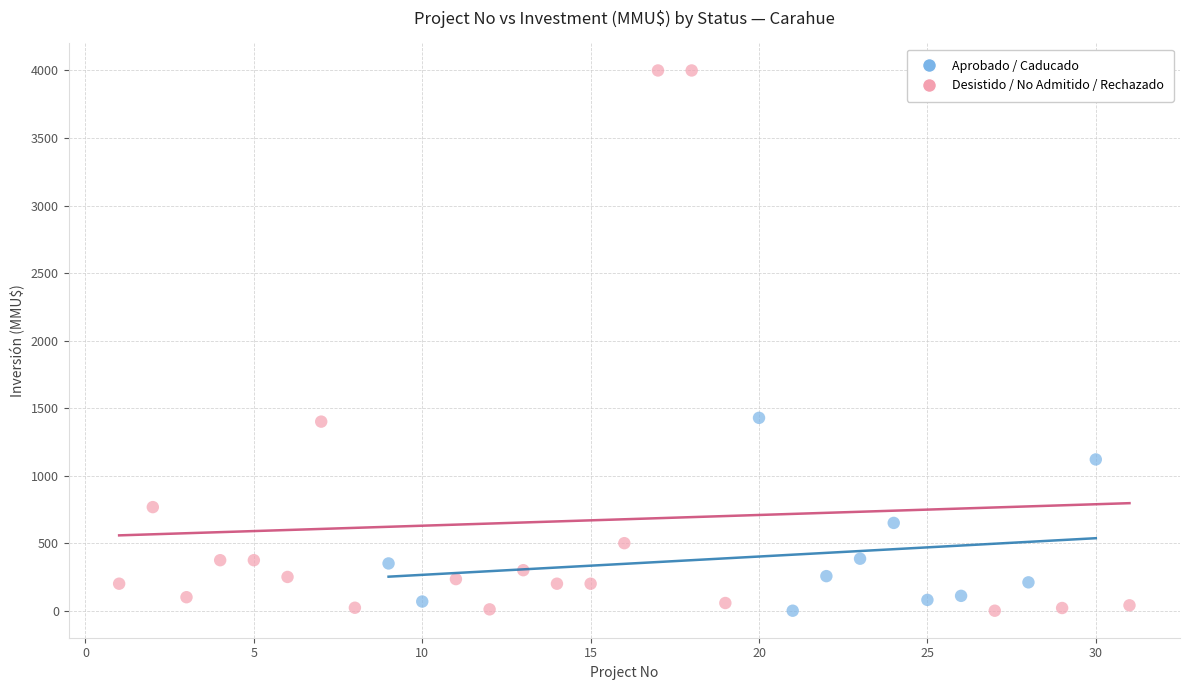

Which series has the largest Y range (max minus min)?

Desistido / No Admitido / Rechazado